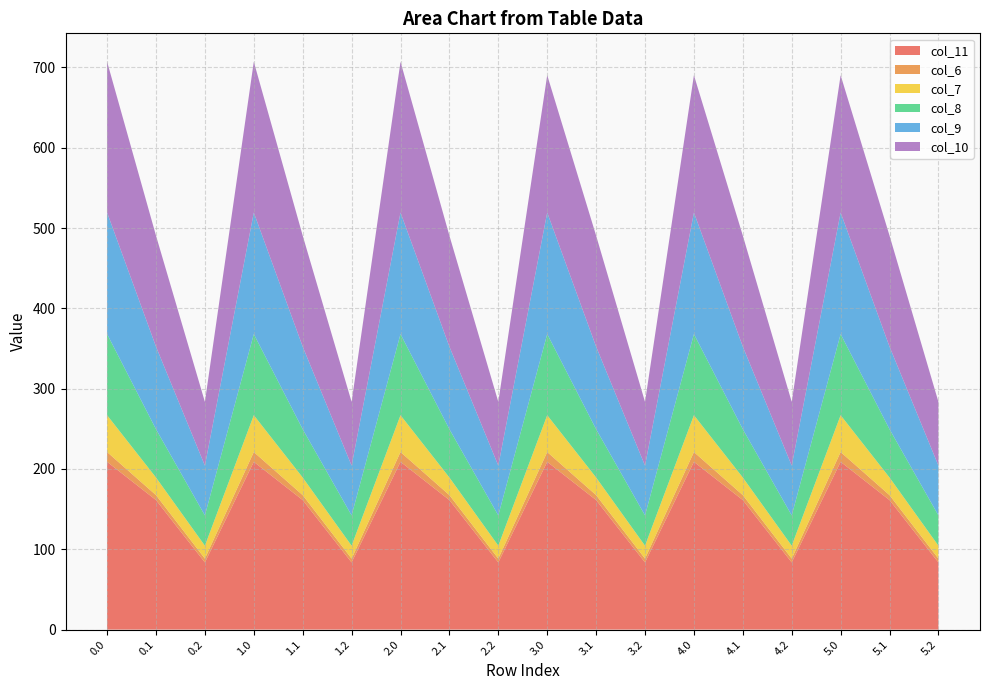

Reading left to right, list all the values displayed in this chart.

col_11: 0.0=208.9	0.1=161.3	0.2=83.7	1.0=208.9	1.1=161.3	1.2=83.7	2.0=208.9	2.1=161.3	2.2=83.7	3.0=208.9	3.1=161.3	3.2=83.7	4.0=208.9	4.1=161.3	4.2=83.7	5.0=208.9	5.1=161.3	5.2=83.7
col_6: 0.0=12.2	0.1=6.1	0.2=4.7	1.0=12.2	1.1=6.1	1.2=4.7	2.0=12.2	2.1=6.1	2.2=4.7	3.0=12.2	3.1=6.1	3.2=4.7	4.0=12.2	4.1=6.1	4.2=4.7	5.0=12.2	5.1=6.1	5.2=4.7
col_7: 0.0=45.9	0.1=21.9	0.2=16.1	1.0=45.9	1.1=21.9	1.2=16.1	2.0=45.9	2.1=21.9	2.2=16.1	3.0=45.9	3.1=21.9	3.2=16.1	4.0=45.9	4.1=21.9	4.2=16.1	5.0=45.9	5.1=21.9	5.2=16.1
col_8: 0.0=101.0	0.1=60.2	0.2=37.7	1.0=101.0	1.1=60.2	1.2=37.7	2.0=101.0	2.1=60.2	2.2=37.7	3.0=101.0	3.1=60.2	3.2=37.7	4.0=101.0	4.1=60.2	4.2=37.7	5.0=101.0	5.1=60.2	5.2=37.7
col_9: 0.0=151.4	0.1=102.8	0.2=62.0	1.0=151.4	1.1=102.8	1.2=62.0	2.0=151.4	2.1=102.8	2.2=62.0	3.0=151.4	3.1=102.8	3.2=62.0	4.0=151.4	4.1=102.8	4.2=62.0	5.0=151.4	5.1=102.8	5.2=62.0
col_10: 0.0=187.8	0.1=138.2	0.2=79.4	1.0=187.8	1.1=138.2	1.2=79.4	2.0=187.8	2.1=138.2	2.2=79.4	3.0=171.0	3.1=138.2	3.2=79.4	4.0=171.0	4.1=138.2	4.2=79.4	5.0=171.0	5.1=138.2	5.2=79.4